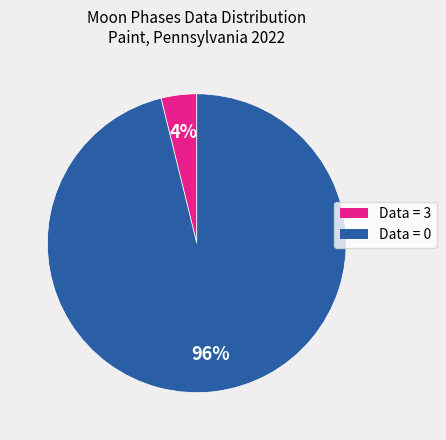

Between Data = 3 and Data = 0, which is larger?

Data = 0